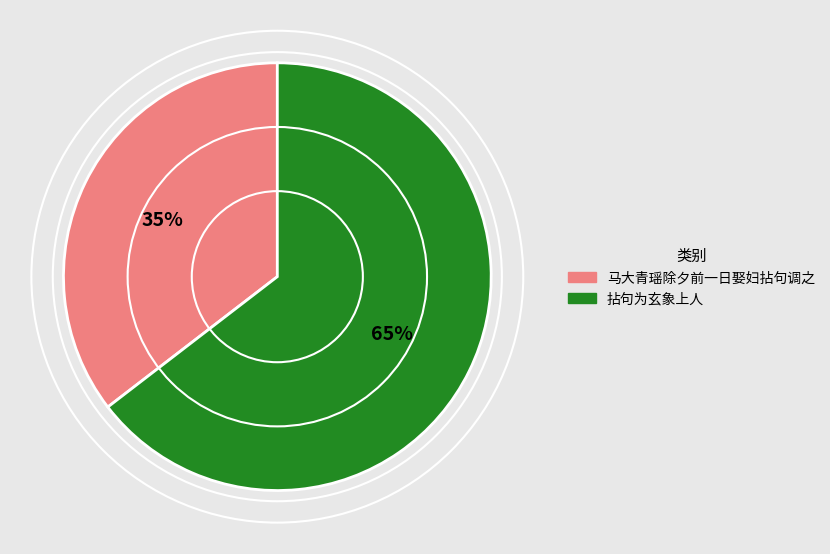

What percentage is the 马大青瑶除夕前一日娶妇拈句调之 slice, to the nearest percent?

35%